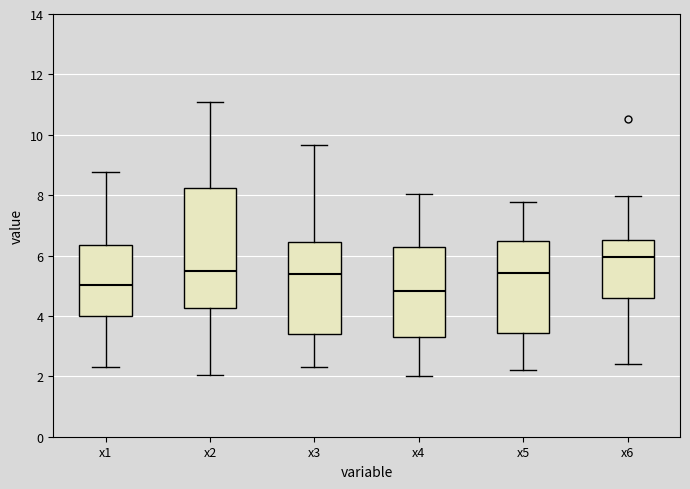

Comparing the boxes themselves (not the whiskers), which one is the tallest?

x2